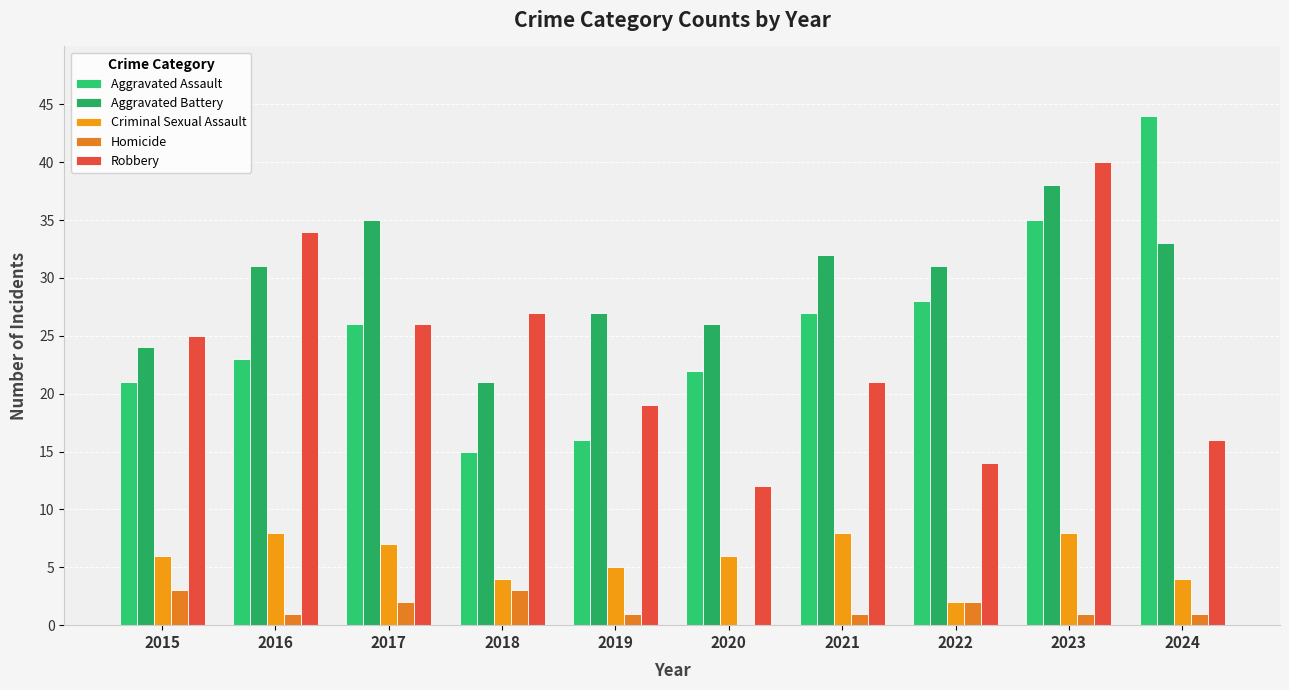

What is the difference between the highest and lowest values at 2020?

26